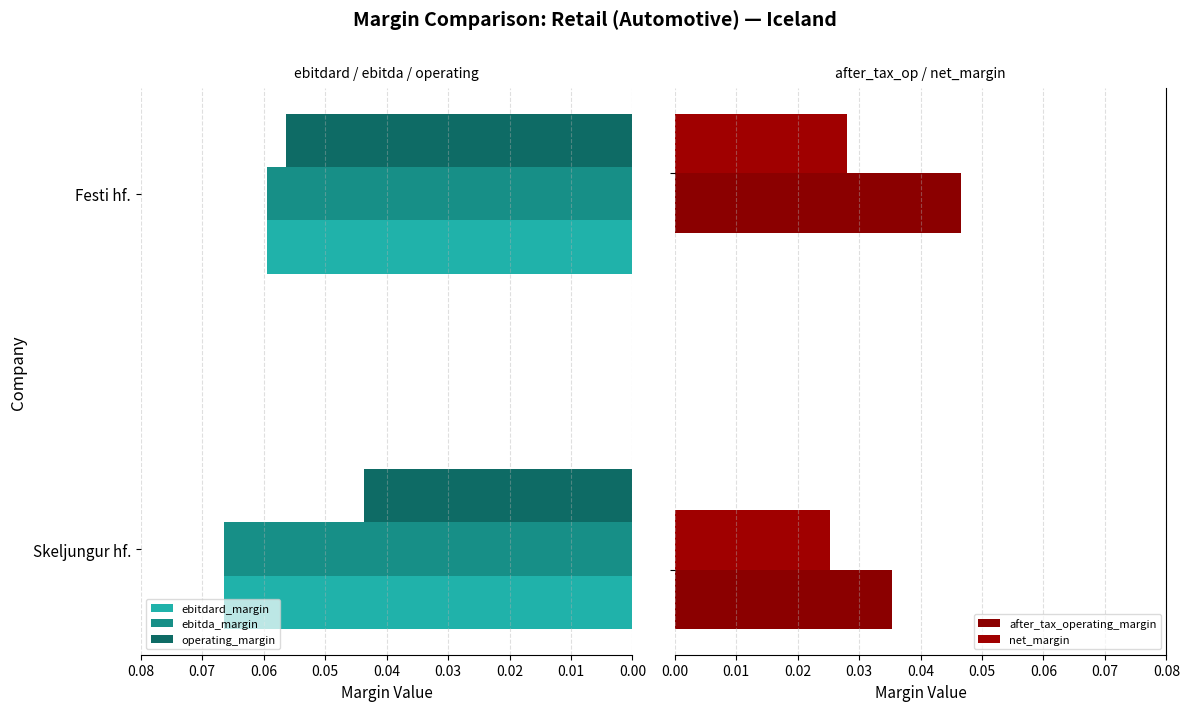

Is the value of operating_margin at Skeljungur hf. greater than the value of ebitdard_margin at Festi hf.?

No